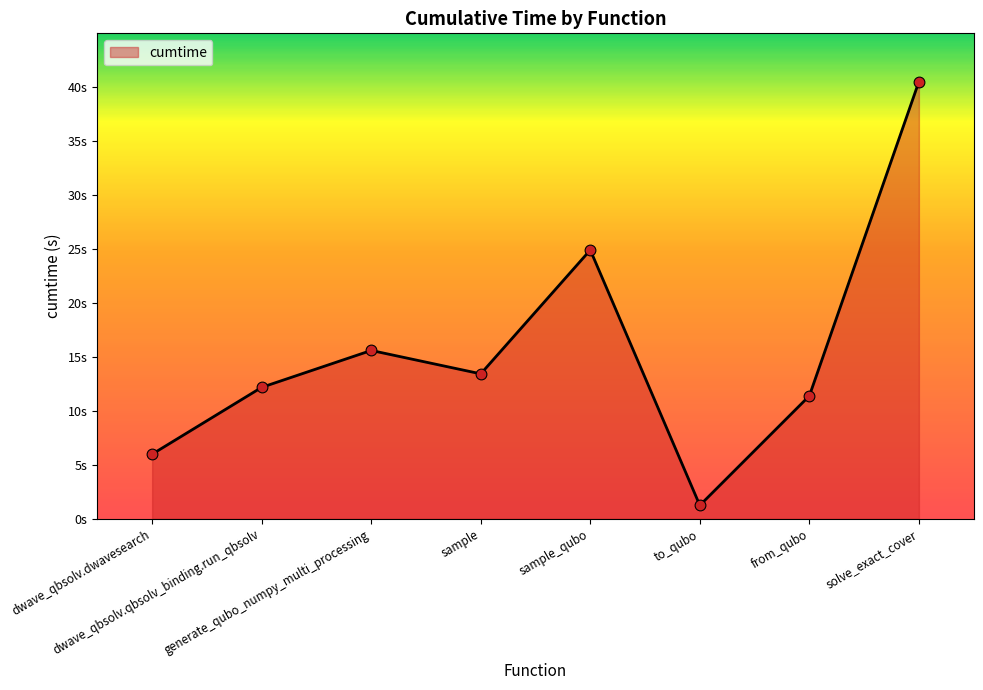

What is the change in value from to_qubo to from_qubo?

+10.2